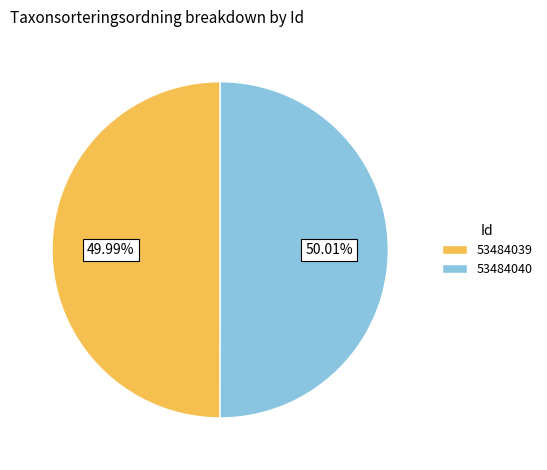

Approximately how many times larger is the value at 53484040 compared to 53484039?

1.0